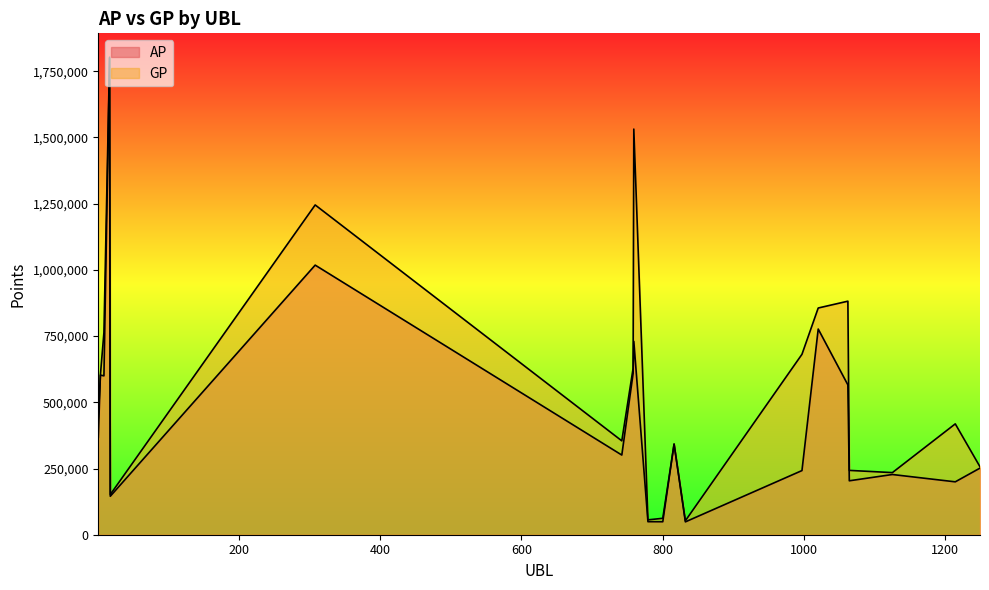

True or false: GP and AP intersect in this chart.

False